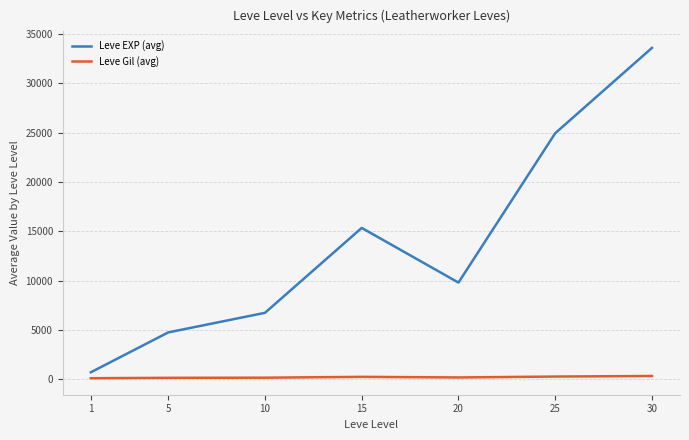

What is the difference between the maximum and minimum values in the Leve Gil (avg) series?

224